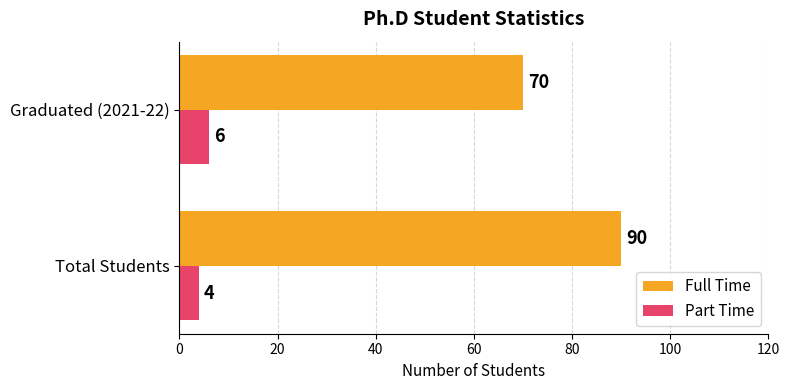

The Full Time series shows 90 at Total Students. True or false?

True